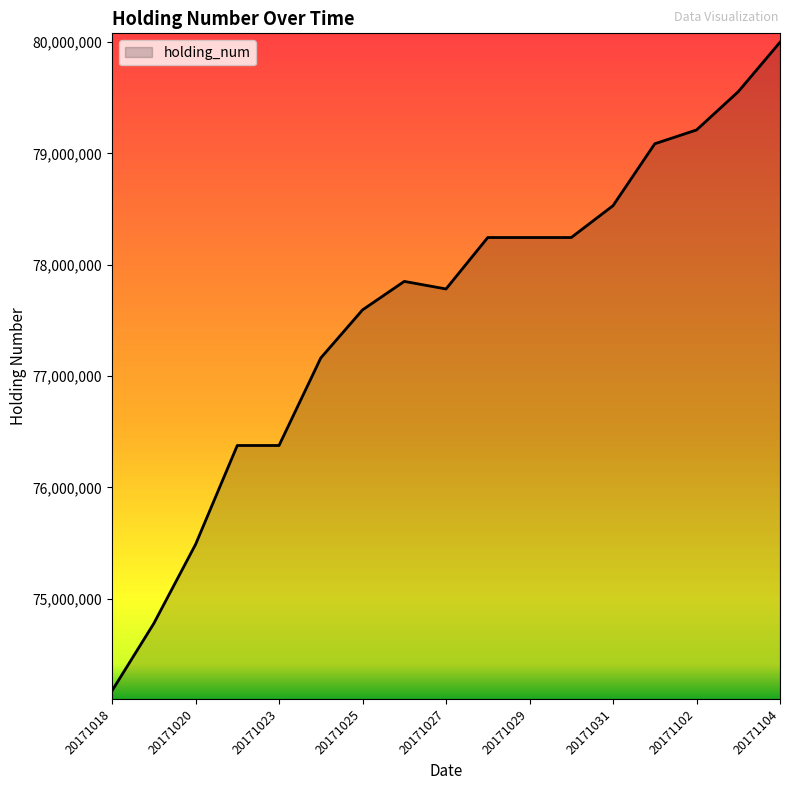

What is the smallest value displayed?

74174000